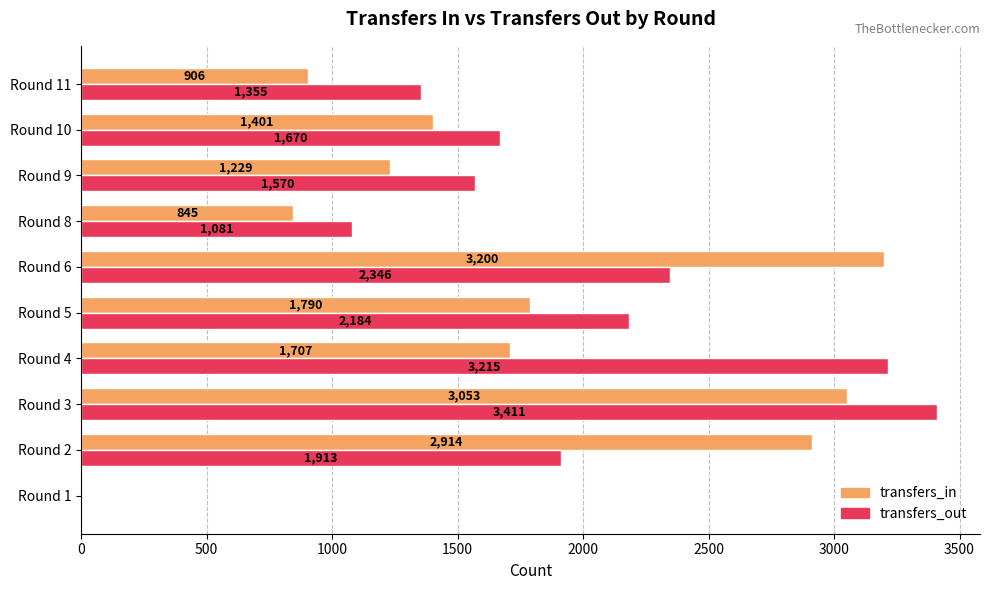

What is the total value across all series at Round 9?

2799